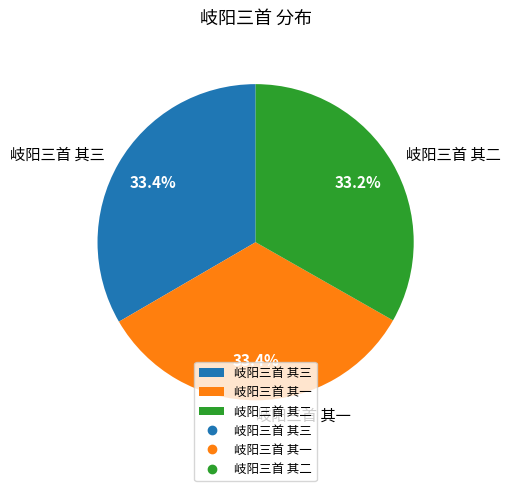

What percentage is the 岐阳三首 其一 slice, to the nearest percent?

33%